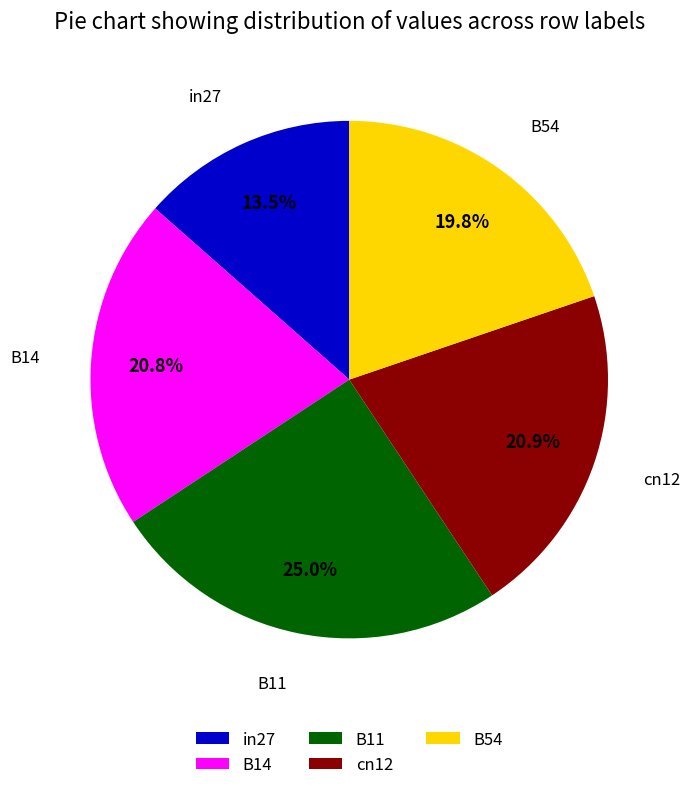

True or false: B11 accounts for 35% of the total.

False